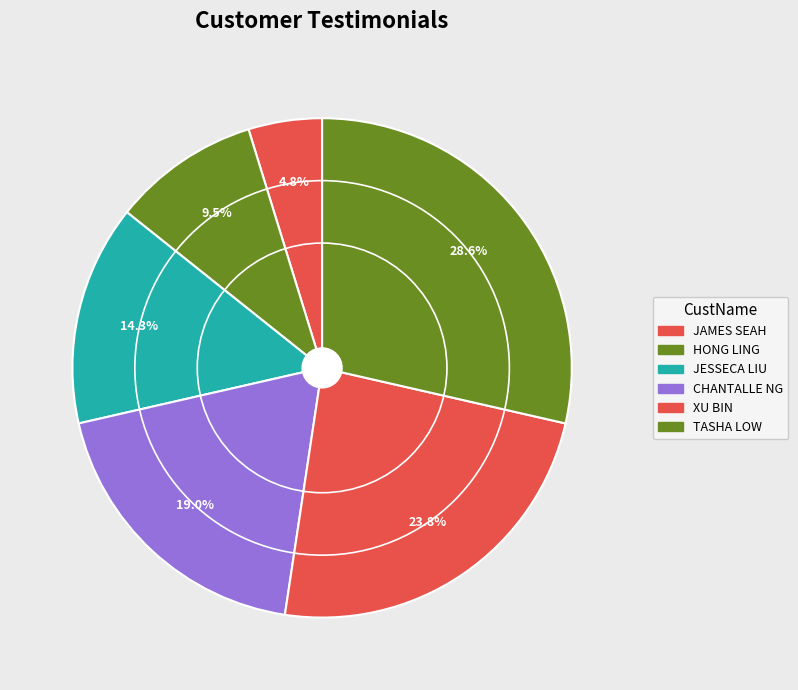

Count the number of slices in the pie.

6